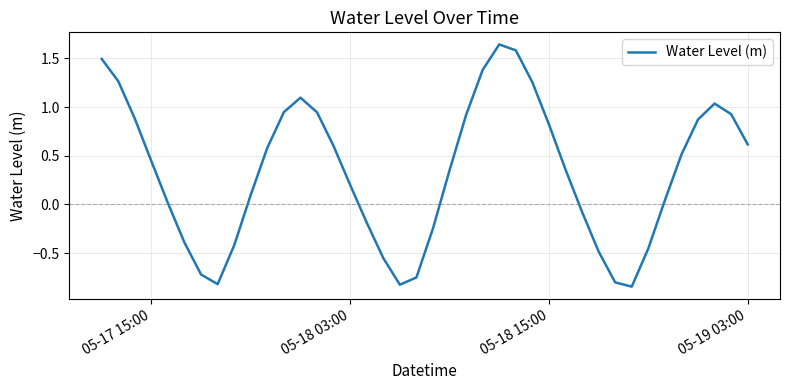

What is the difference between the maximum and minimum values?

2.5